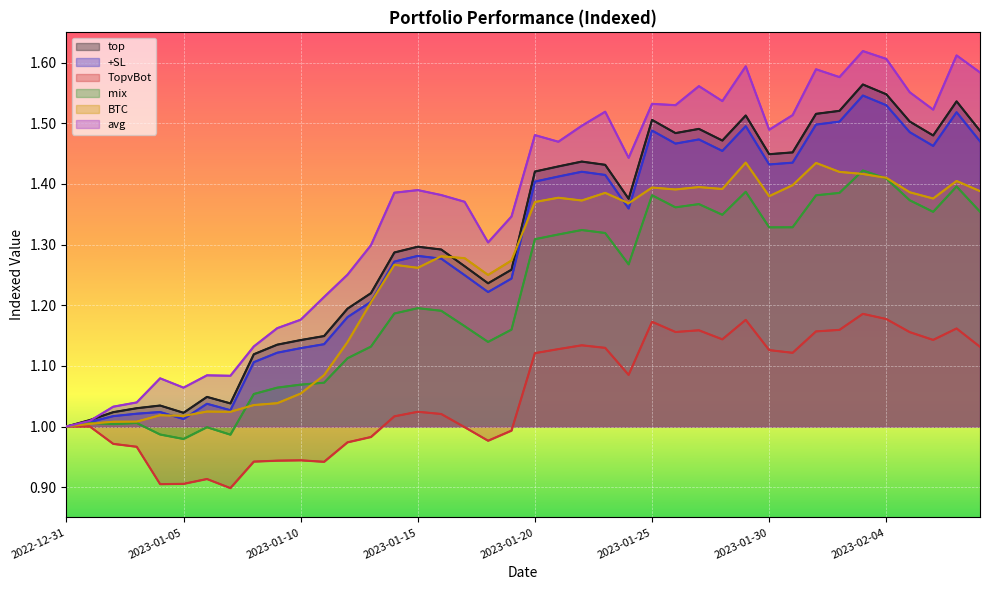

What is the value of the mix point at the 38th from the left?

1.4